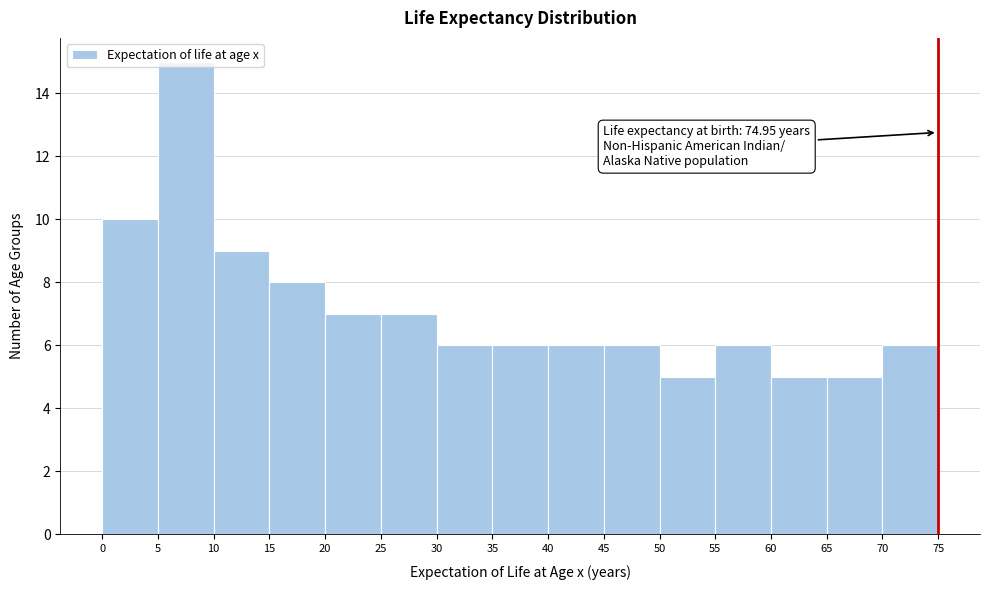

Over which range of the x-axis is the bar tallest?

5 to 10